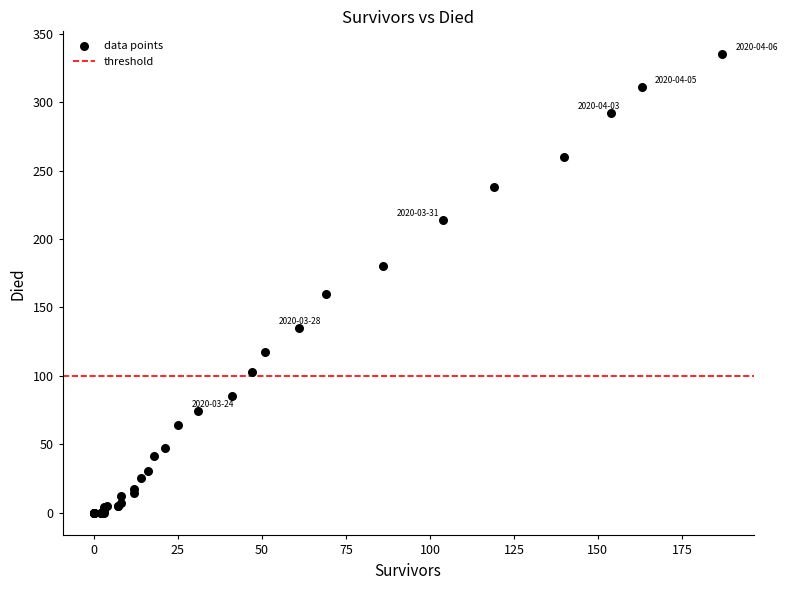

What Y value in the scatter plot is closest to 167?

160